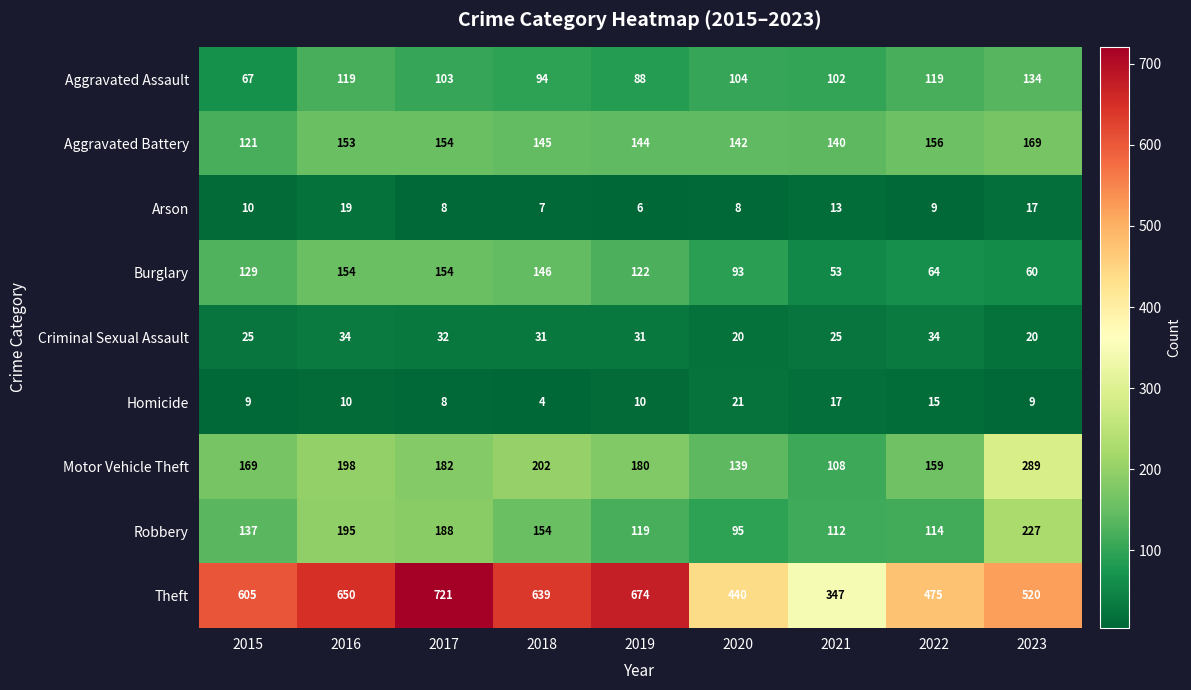

What is the difference between the Aggravated Battery values at 2015 and 2018?

24